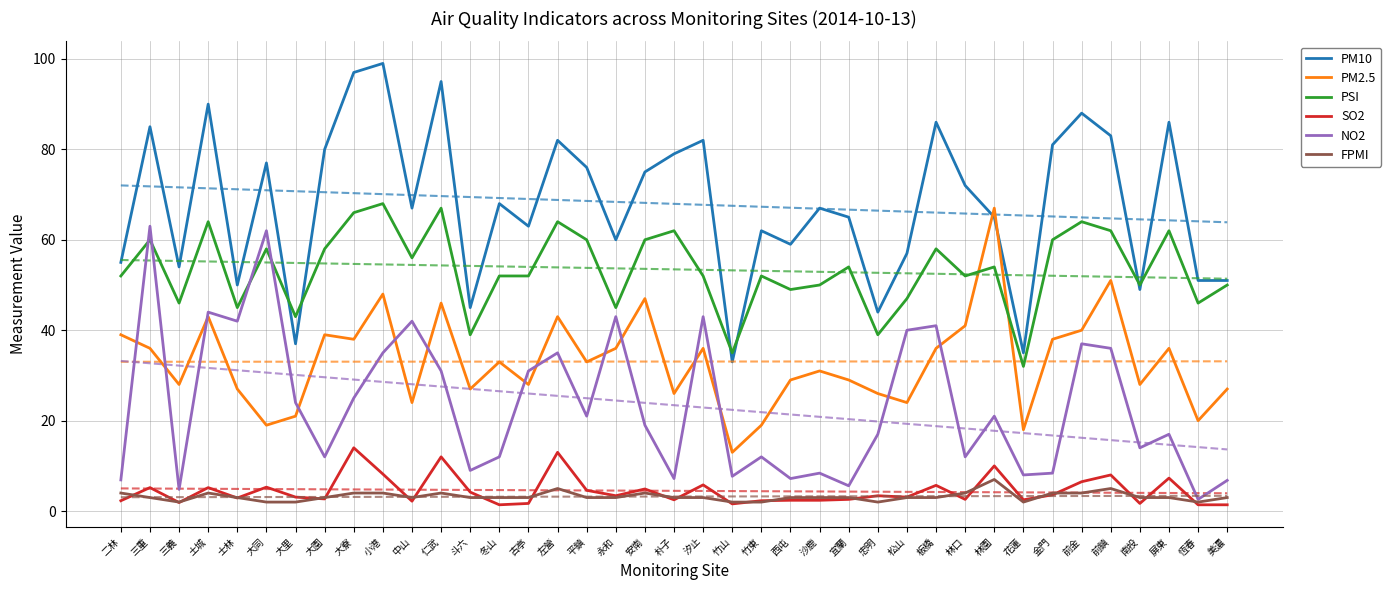

True or false: PM2.5 and PM10 intersect in this chart.

True